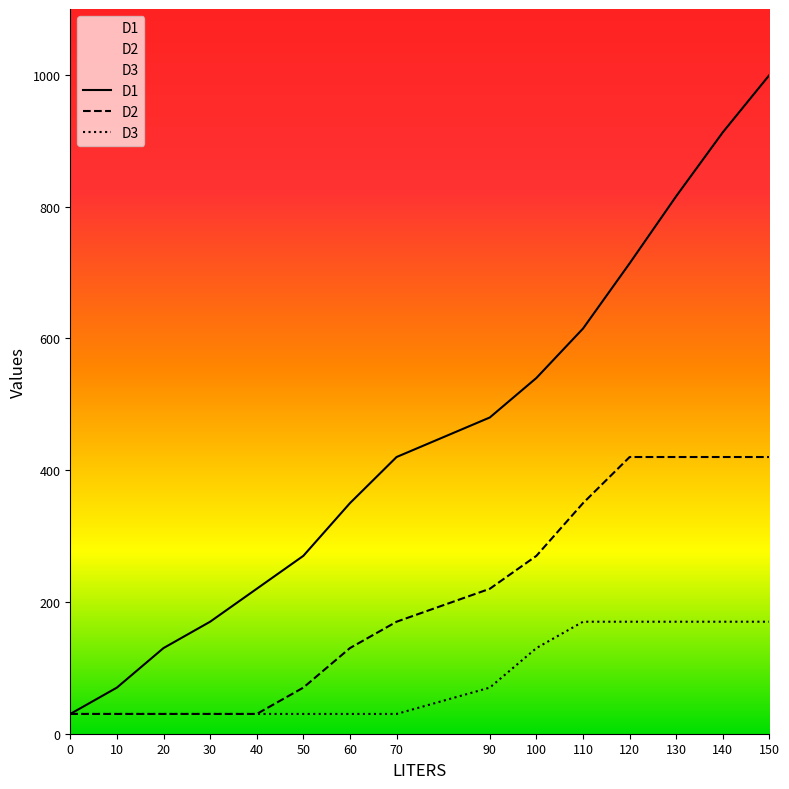

What is the value of the D1 point at the 12th from the left?

714